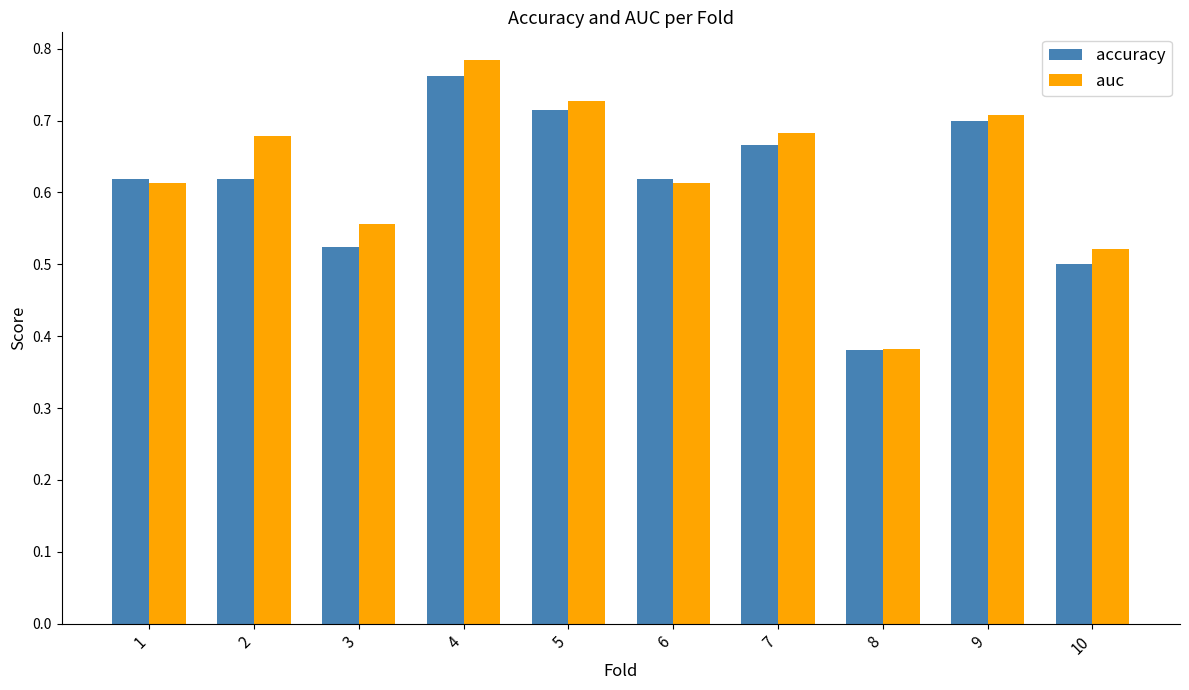

The value of accuracy at 4 is 0.5. True or false?

False